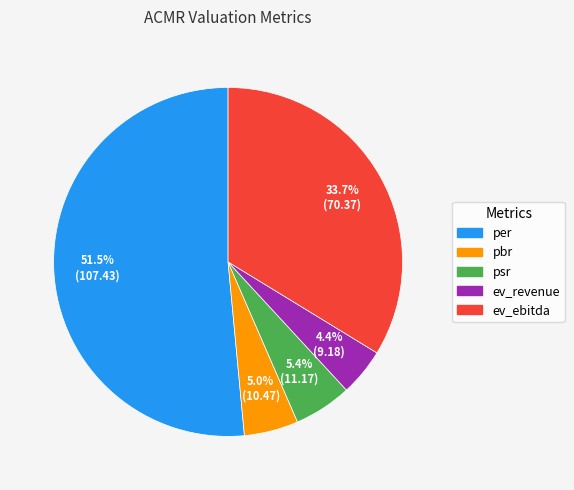

How many slices are in this pie chart?

5